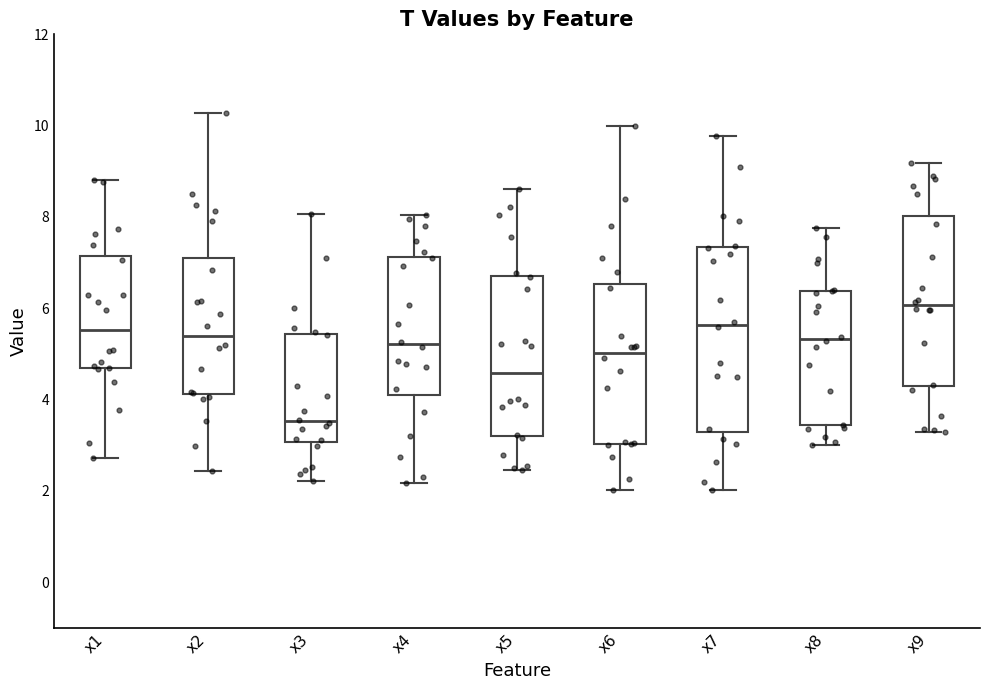

Where does the lower whisker of the box for x5 end on the y-axis? The values are not printed on the chart, so give them approximately, as read against the axis.

2.4